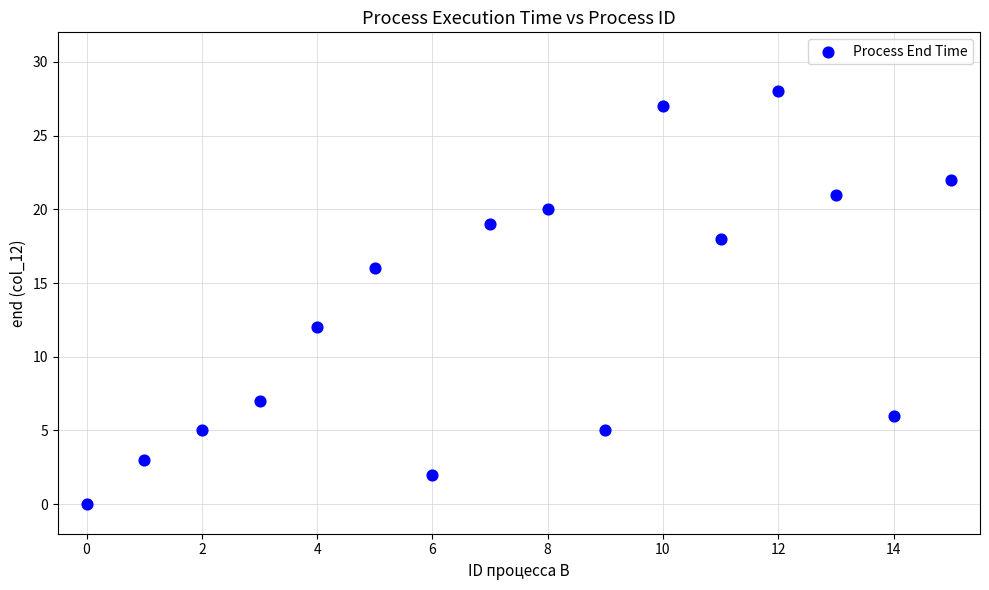

What is the range of Y values (max minus min)?

28